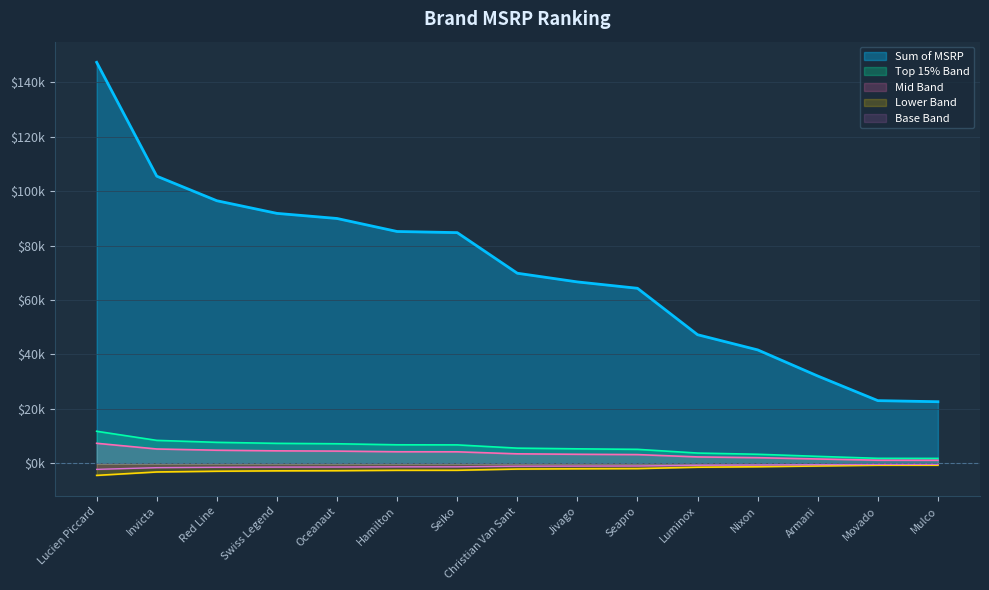

Approximately how many times larger is the value at Jivago compared to Red Line?

0.7